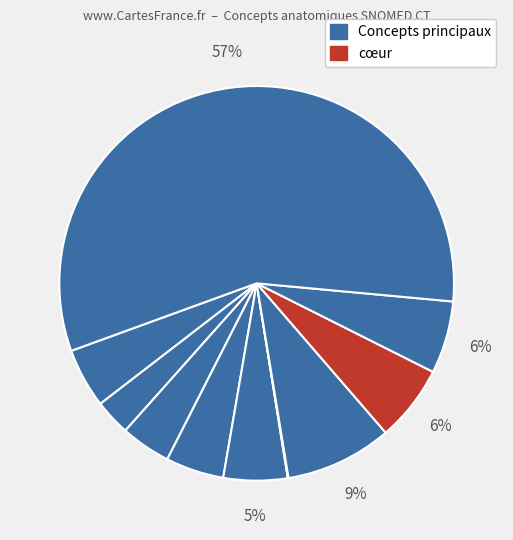

How many segments does this pie chart have?

10